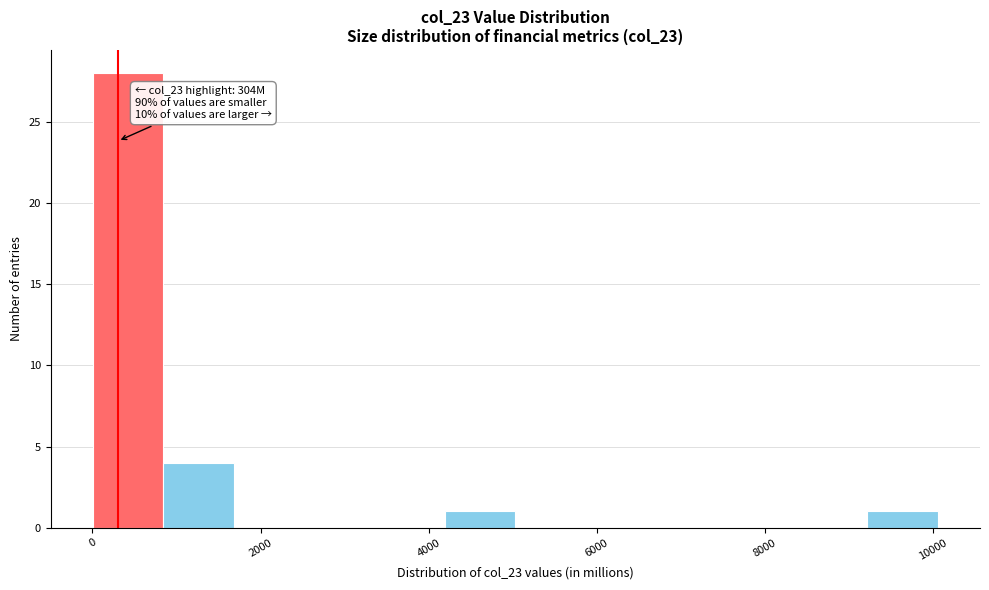

Over which range of the x-axis is the bar tallest?

0 to 800